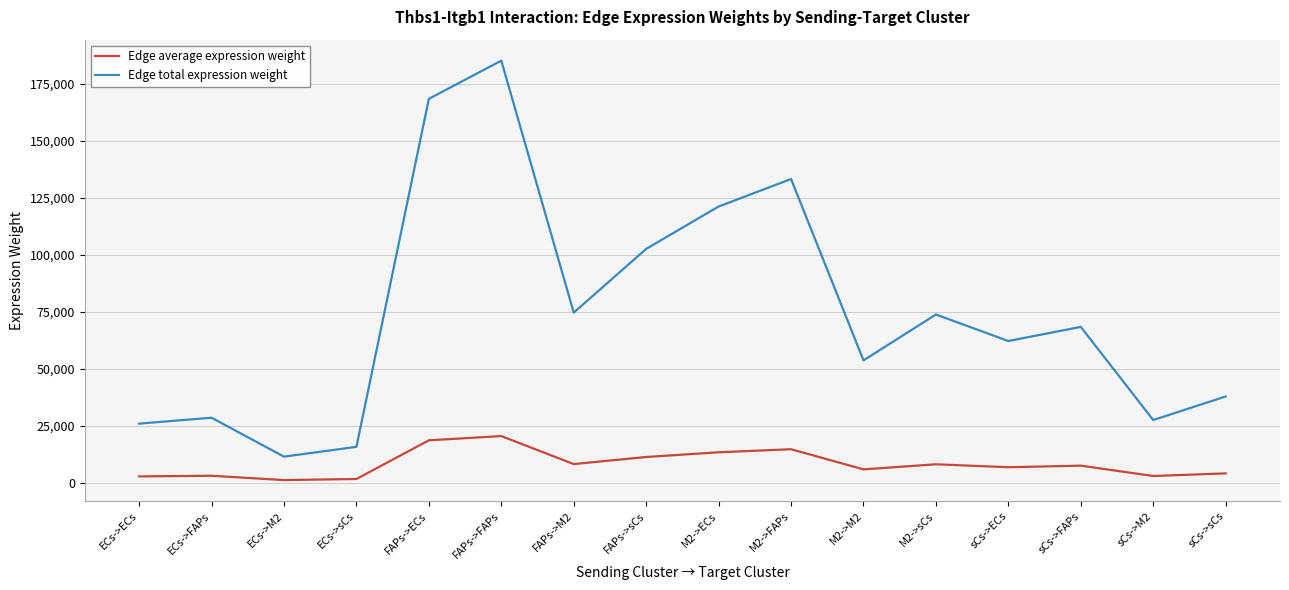

How many interior local peaks does the Edge total expression weight series have?

5